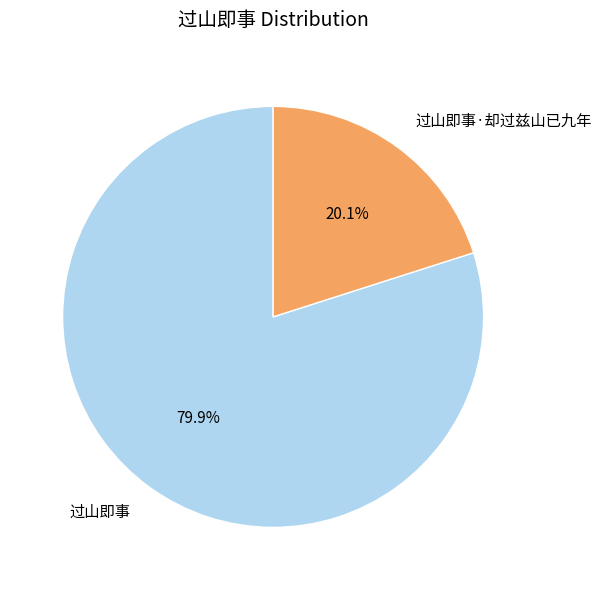

The 过山即事 slice represents 93% of the pie. True or false?

False